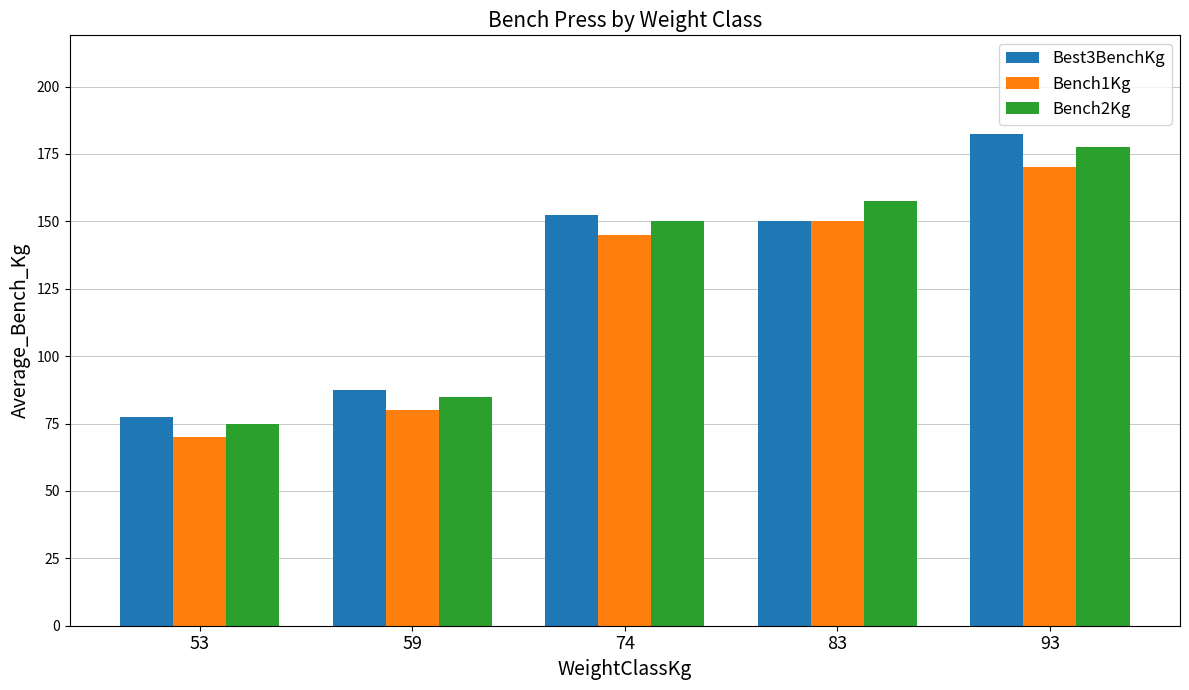

What is the difference between the Bench2Kg values at 59 and 83?

72.5